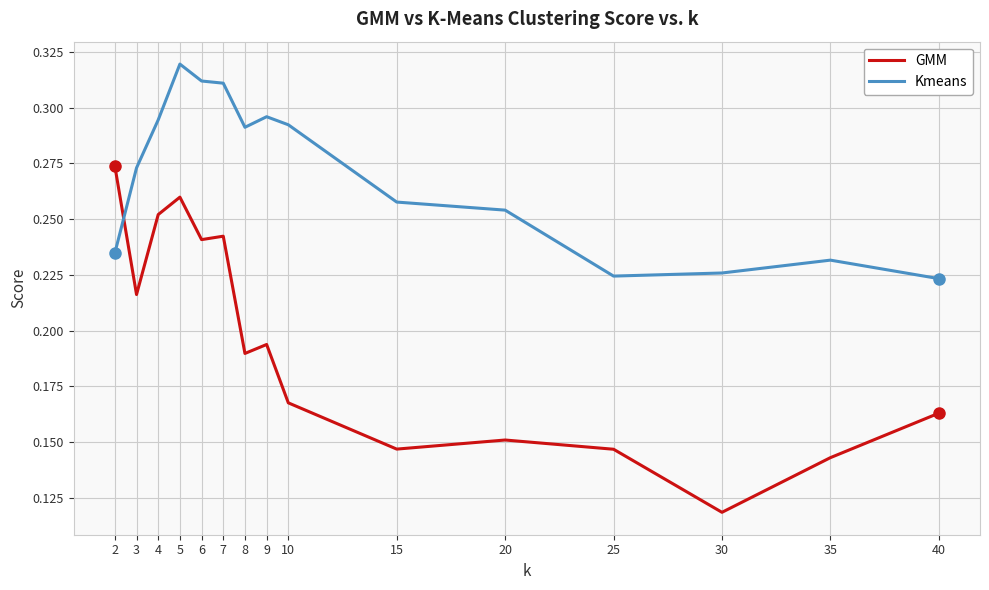

Where is GMM nearest to the value 0?

30